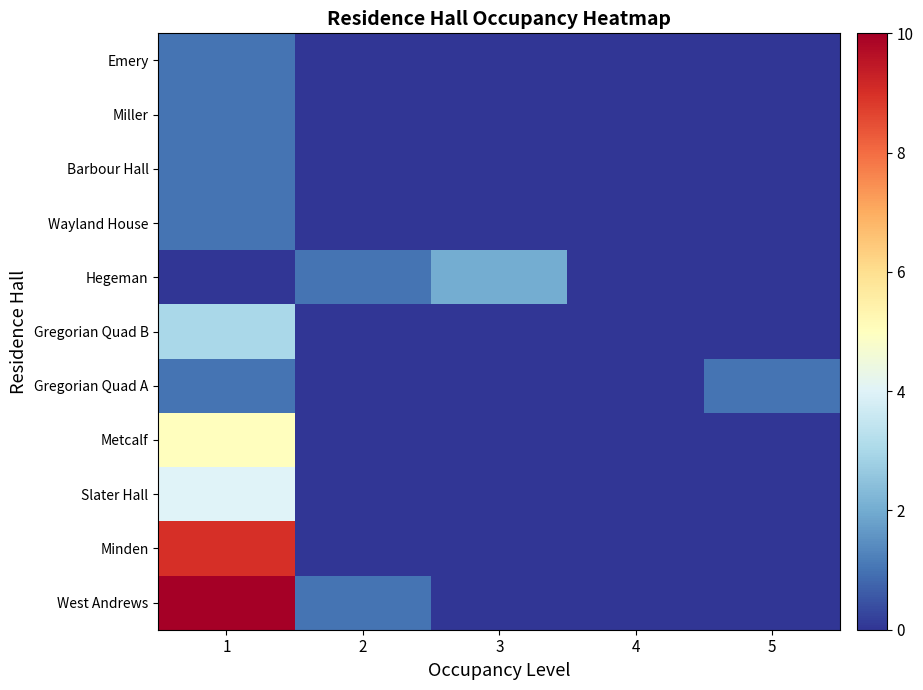

At how many categories does at least one series exceed 2?

1